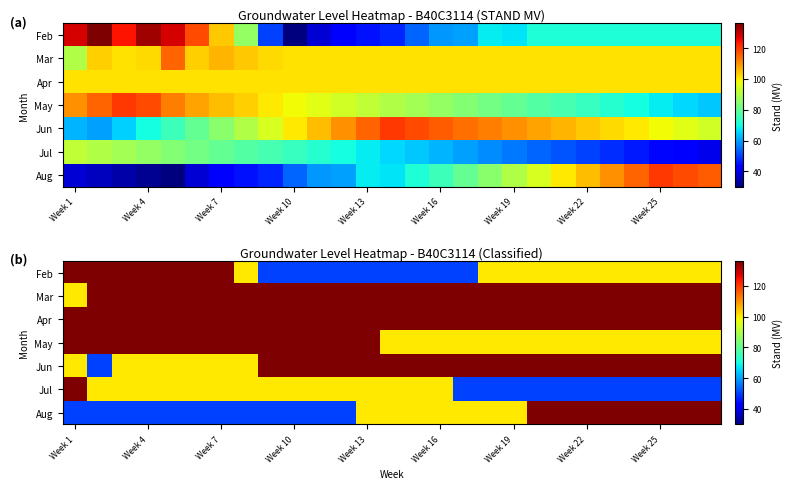

Which has a higher value, Week 4 or Week 19?

Week 4